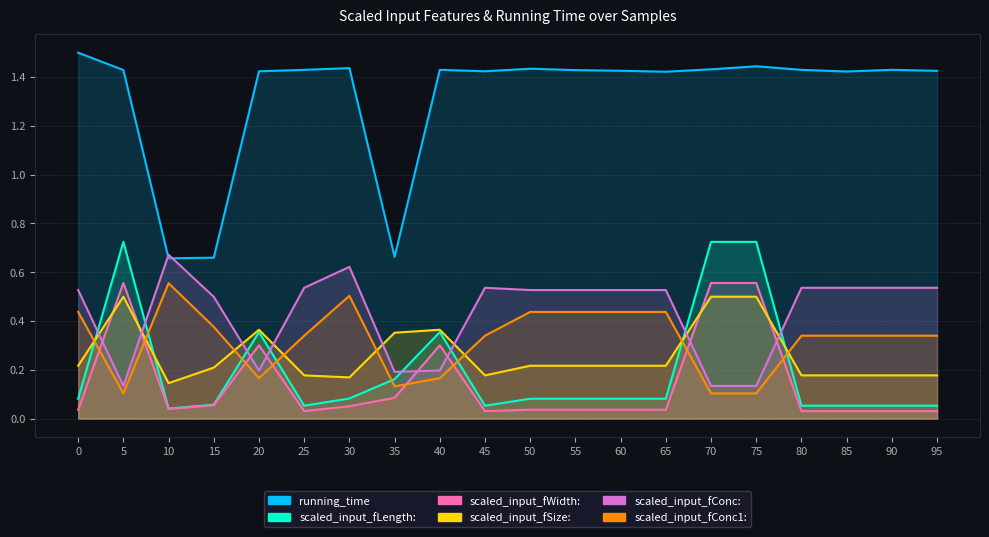

What is the difference between the second highest and second lowest values in the running_time series?

0.8